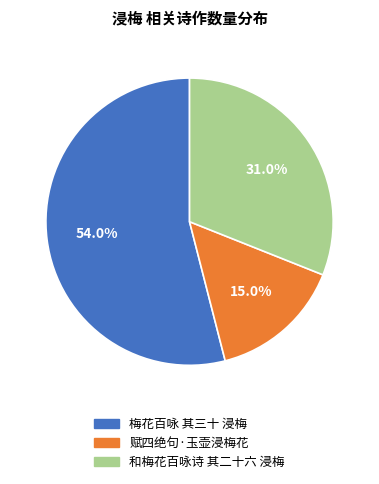

Rank the categories by value from lowest to highest.

赋四绝句·玉壶浸梅花, 和梅花百咏诗 其二十六 浸梅, 梅花百咏 其三十 浸梅